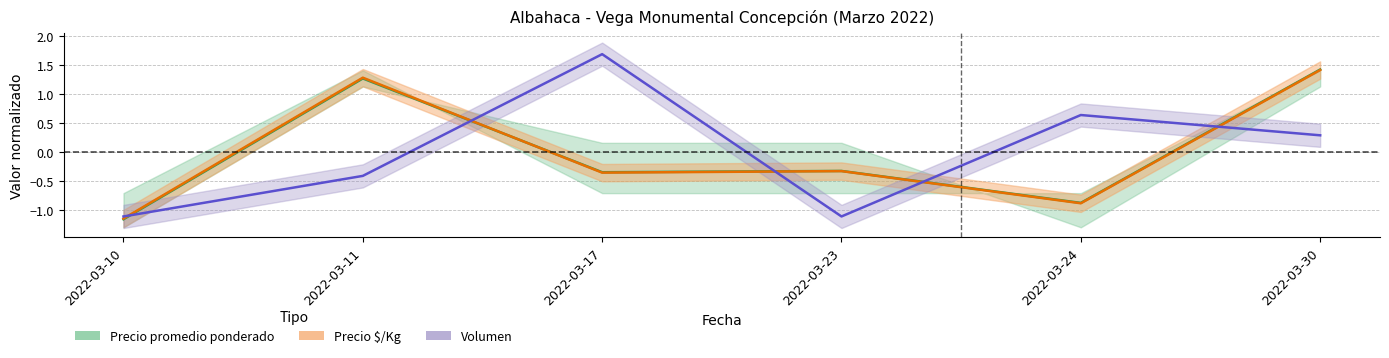

True or false: Precio por Kg has a value of -0.3 at 2022-03-23.

True